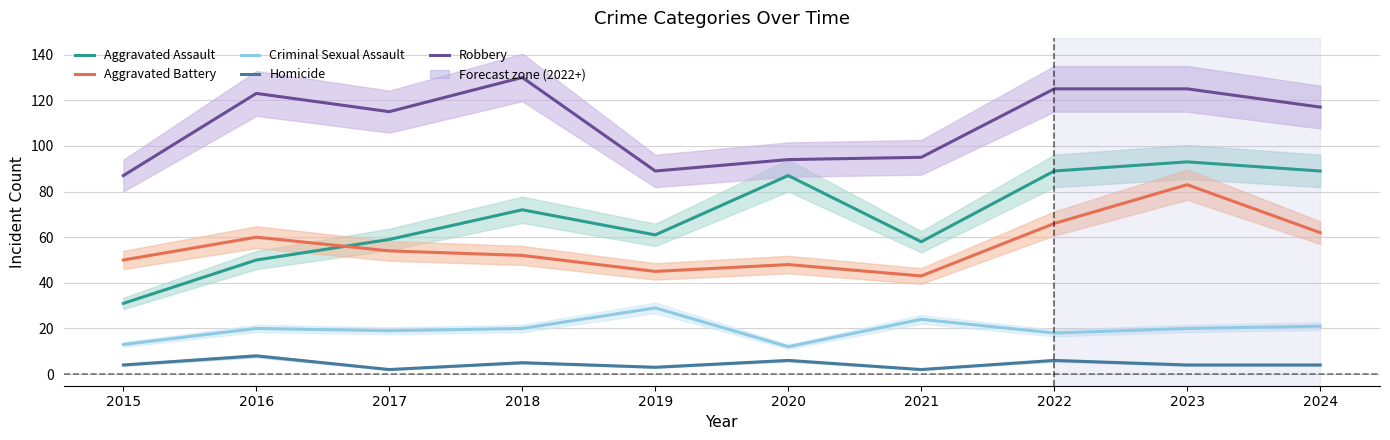

The value of Criminal Sexual Assault at 2016 is 20. True or false?

True